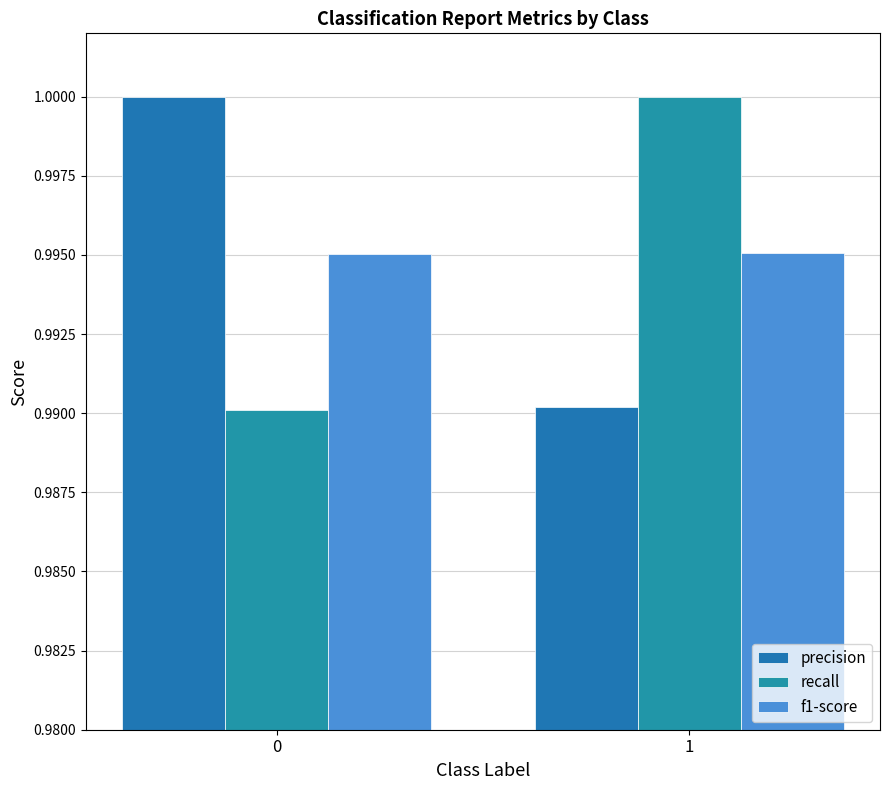

The value of recall at 1 is 1.0. True or false?

True